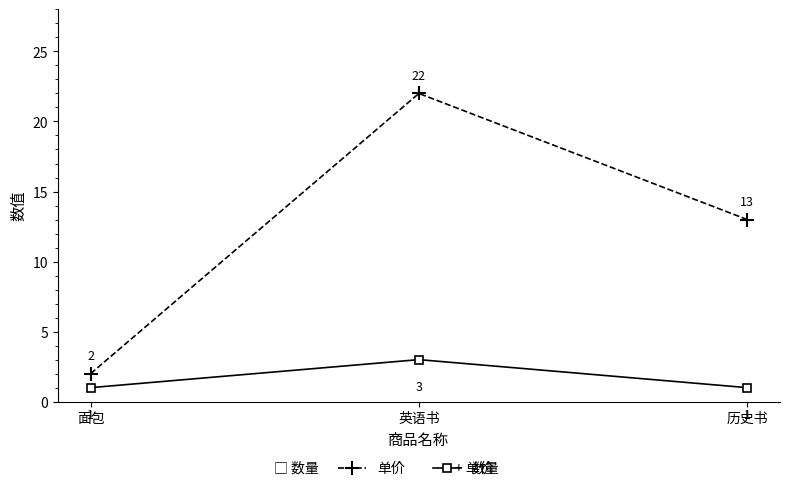

How many categories are shown in the chart?

3